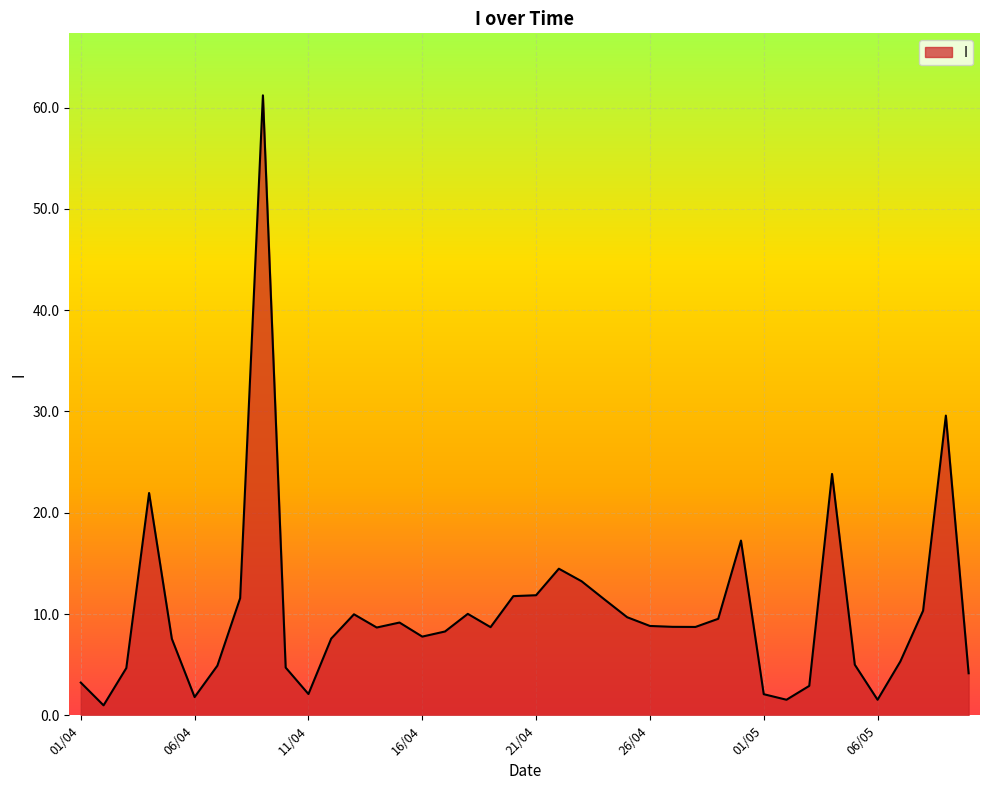

What is the difference between the maximum and minimum values?

60.2